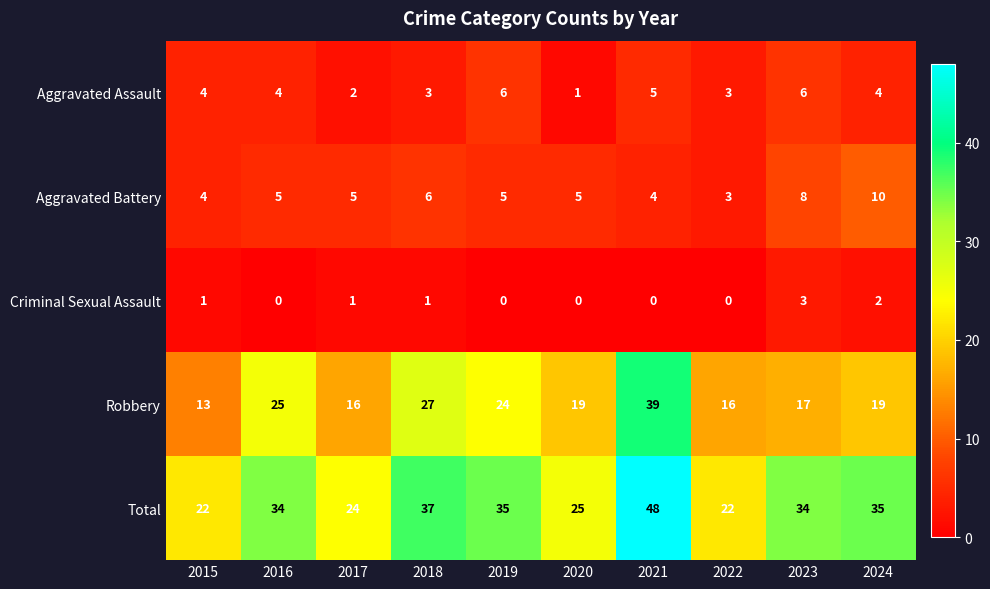

At 2023, list the series in order from largest to smallest.

Total, Robbery, Aggravated Battery, Aggravated Assault, Criminal Sexual Assault